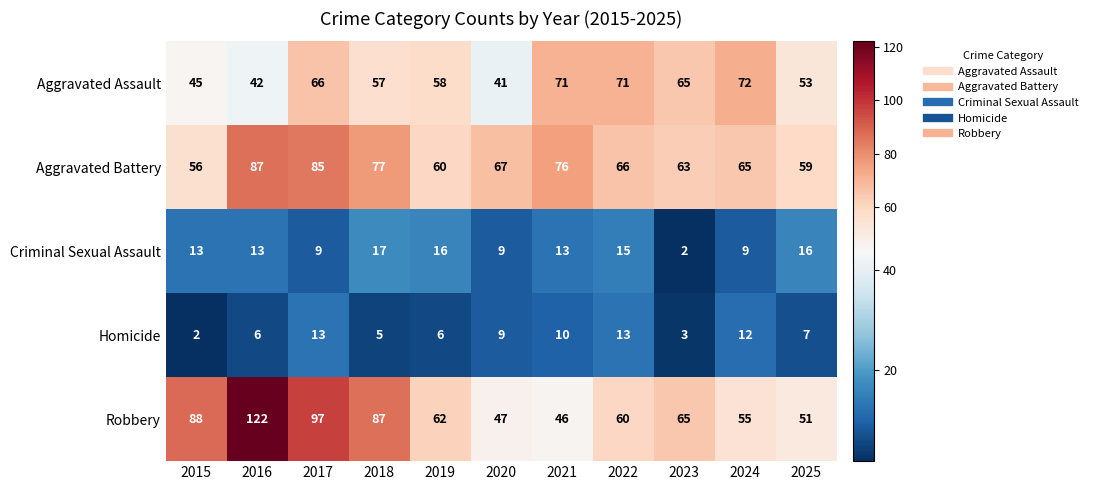

What is the difference between the second highest and second lowest values in the Robbery series?

50